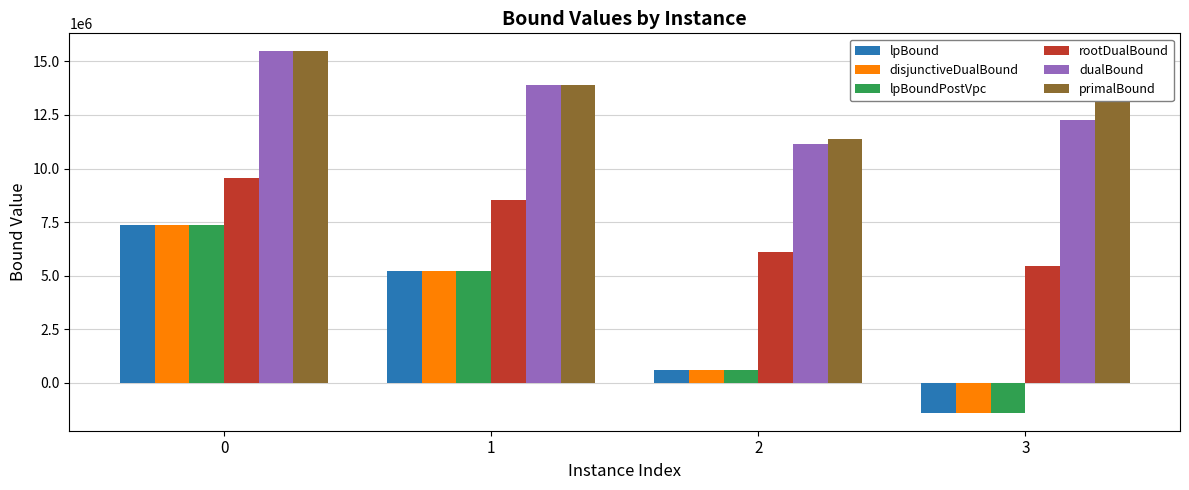

Rank the categories by dualBound value from highest to lowest.

0, 1, 3, 2